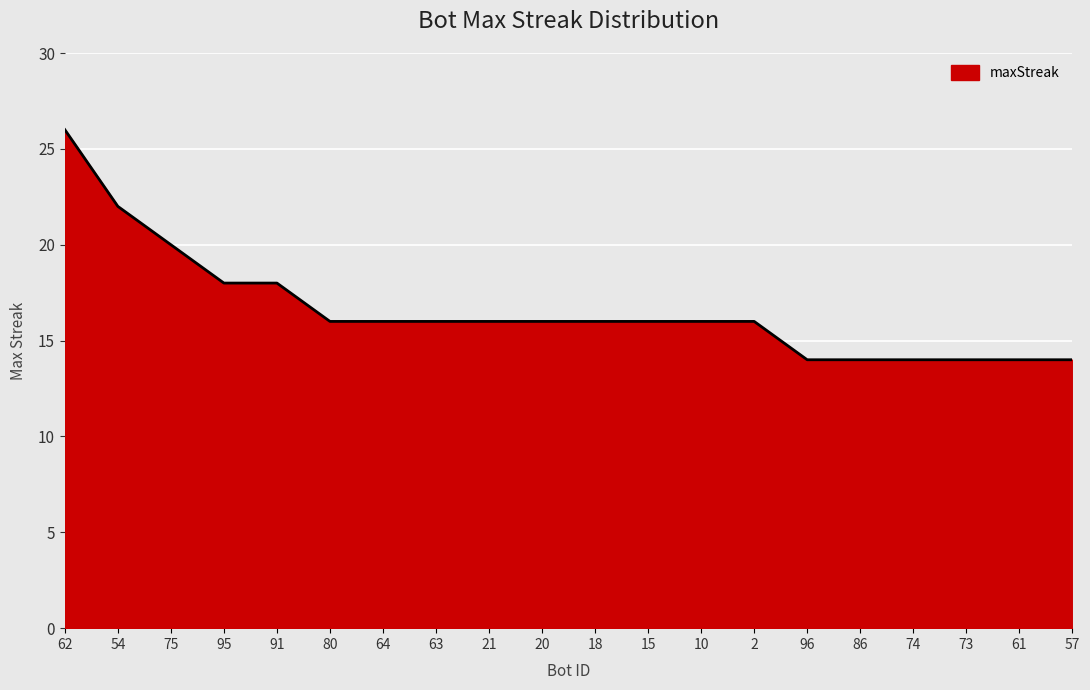

Is it true that the value at 95 is 18?

True